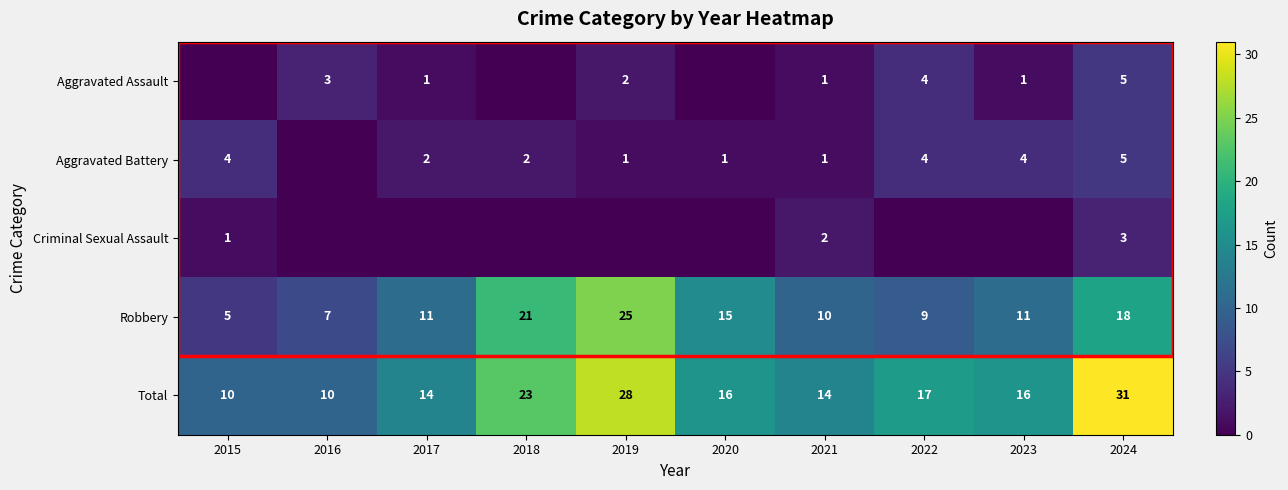

At which label does Total first exceed 16?

2018